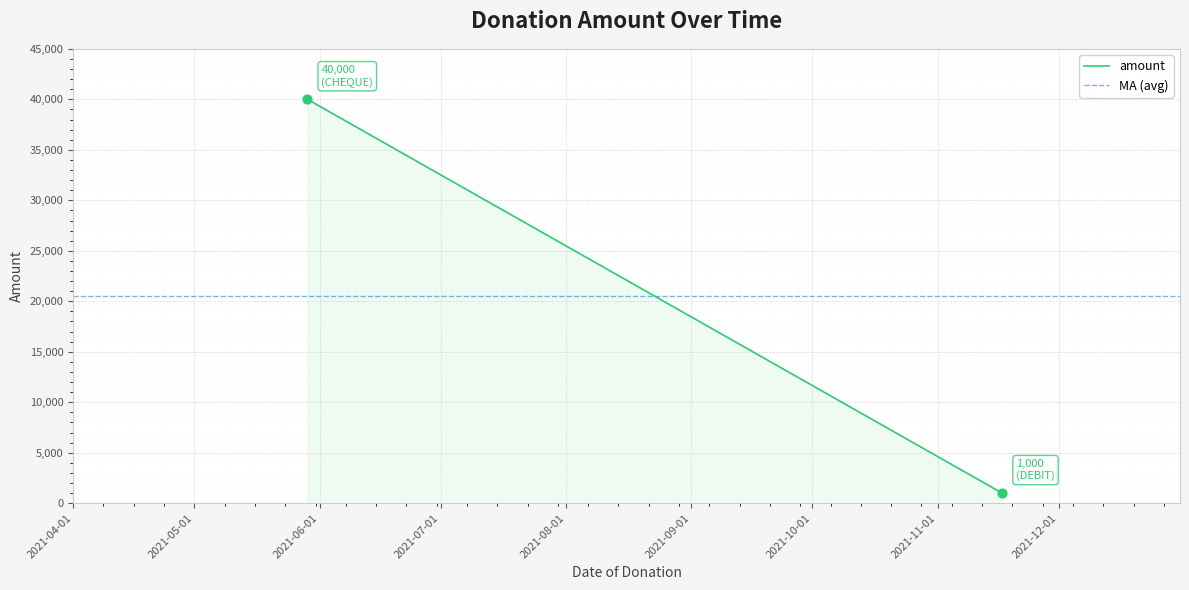

What is the range of X values (max minus min)?

172